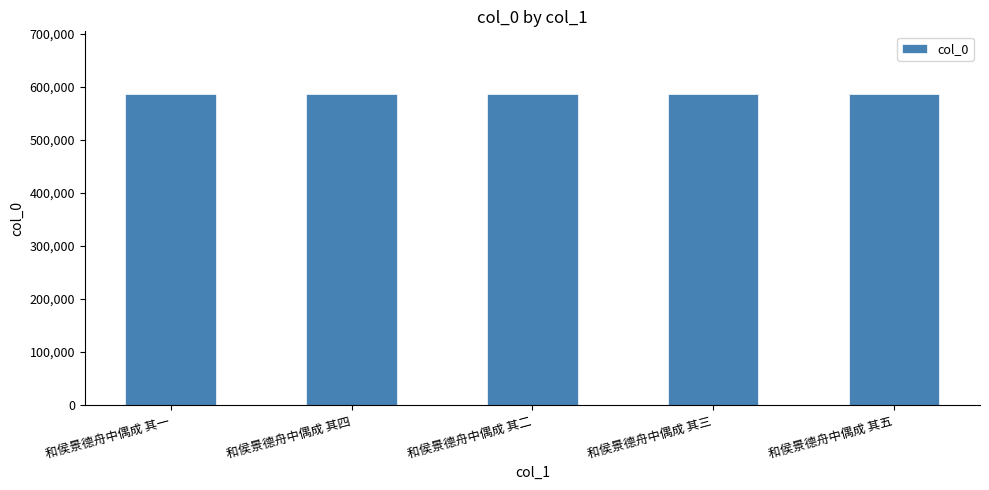

What value does the data have at 和侯景德舟中偶成 其五?

586931